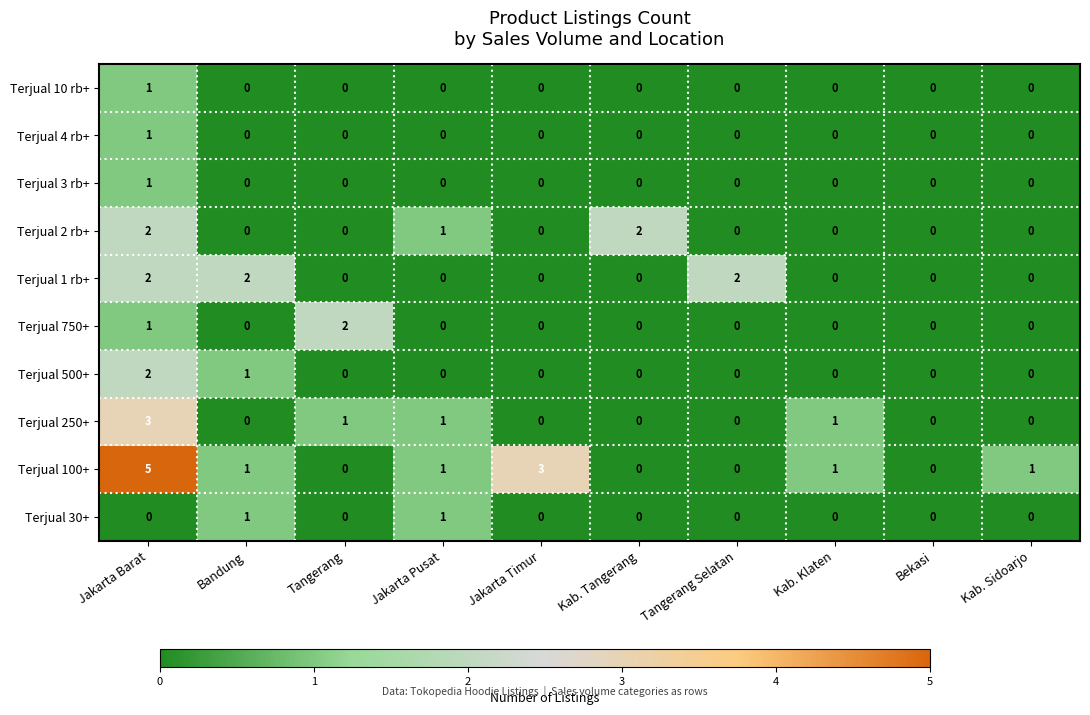

What is the total value across all series at Kab. Sidoarjo?

1